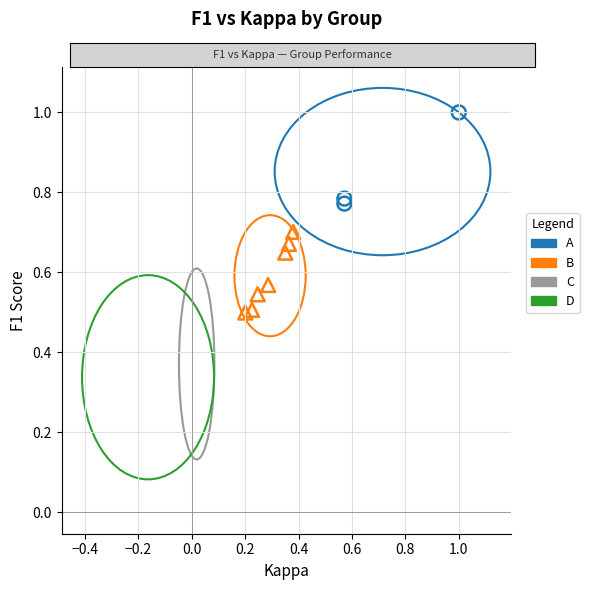

Which series contains the highest Y value?

A